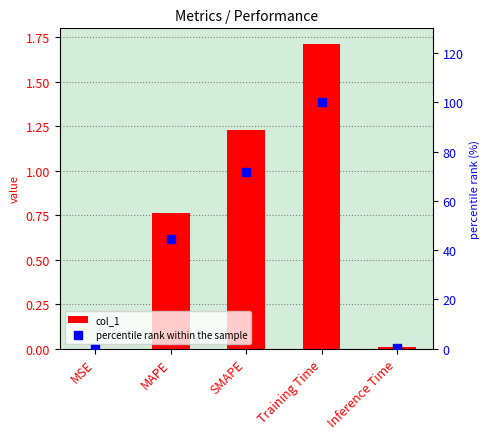

Is the value of percentile rank within the sample at MSE greater than the value of col_1 at SMAPE?

No